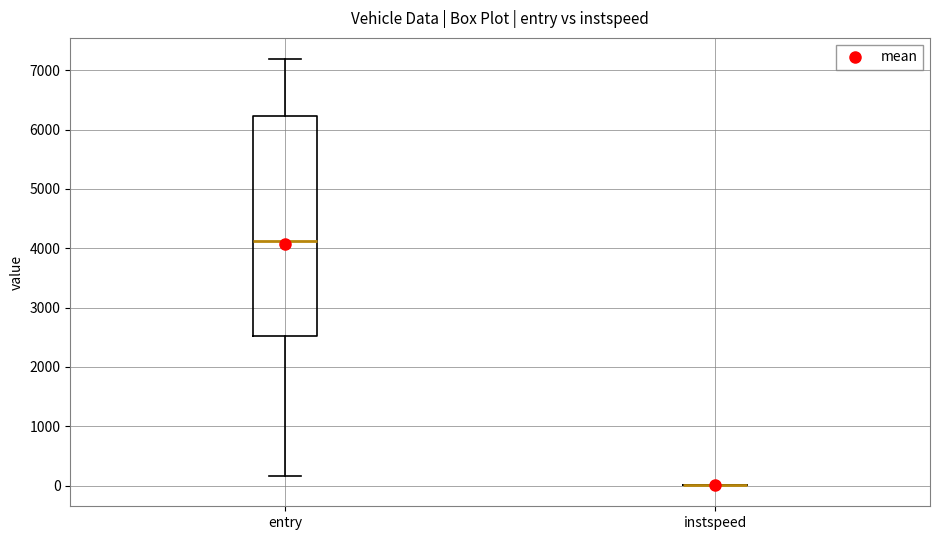

Reading left to right, read every box against the y-axis: the position of its median line, the range the box covers, and the ends of its whiskers. The values are not printed on the chart, so give them approximately, as read against the axis.

entry: median 4100, box 2500 to 6200, whiskers 200 to 7200
instspeed: box collapsed to a line at 0, whiskers 0 to 0